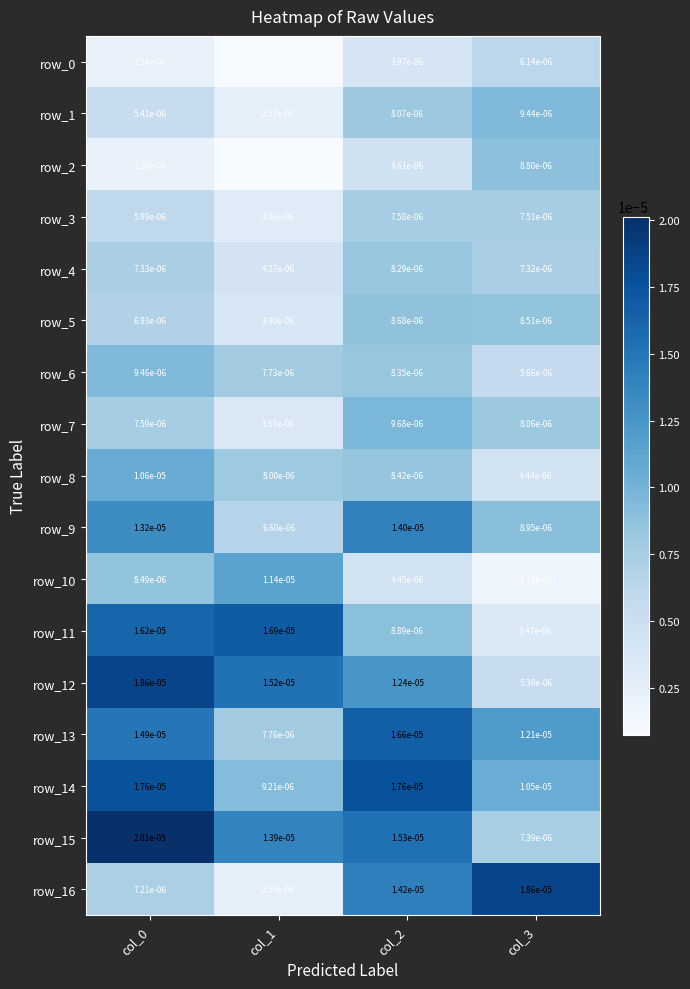

Between col_1 and col_3, which series saw the biggest shift?

row_16